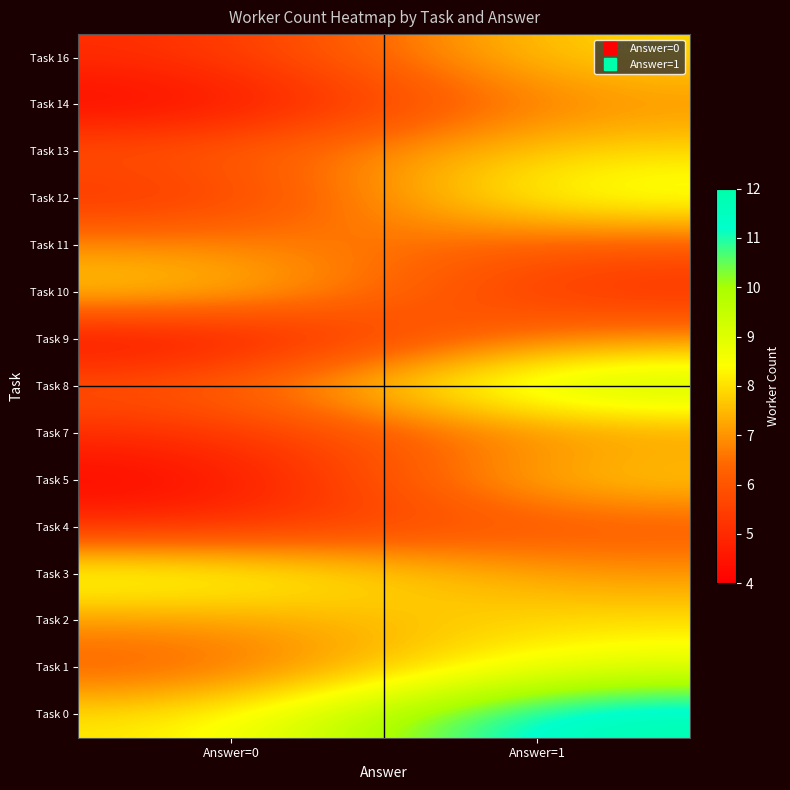

Between Answer=0 and Answer=1, which series saw the biggest shift?

Task 0